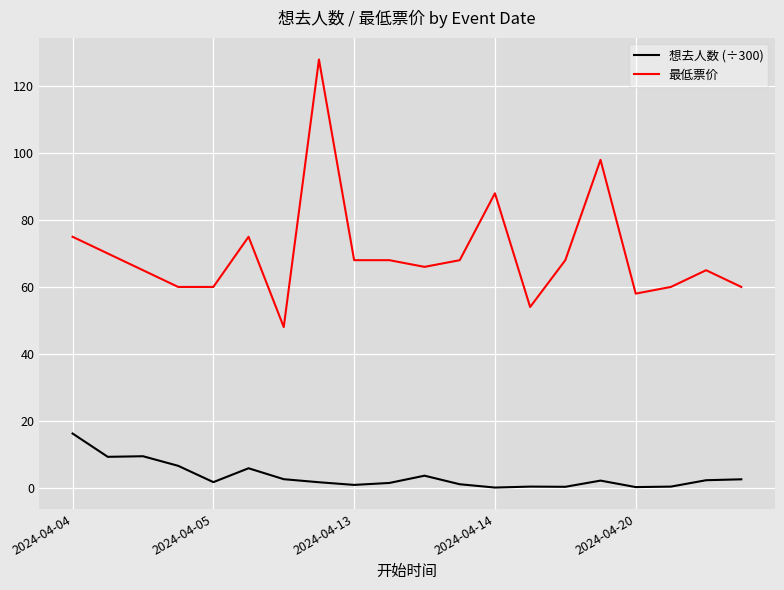

True or false: 想去人数 (÷300) and 最低票价 cross at least once.

False